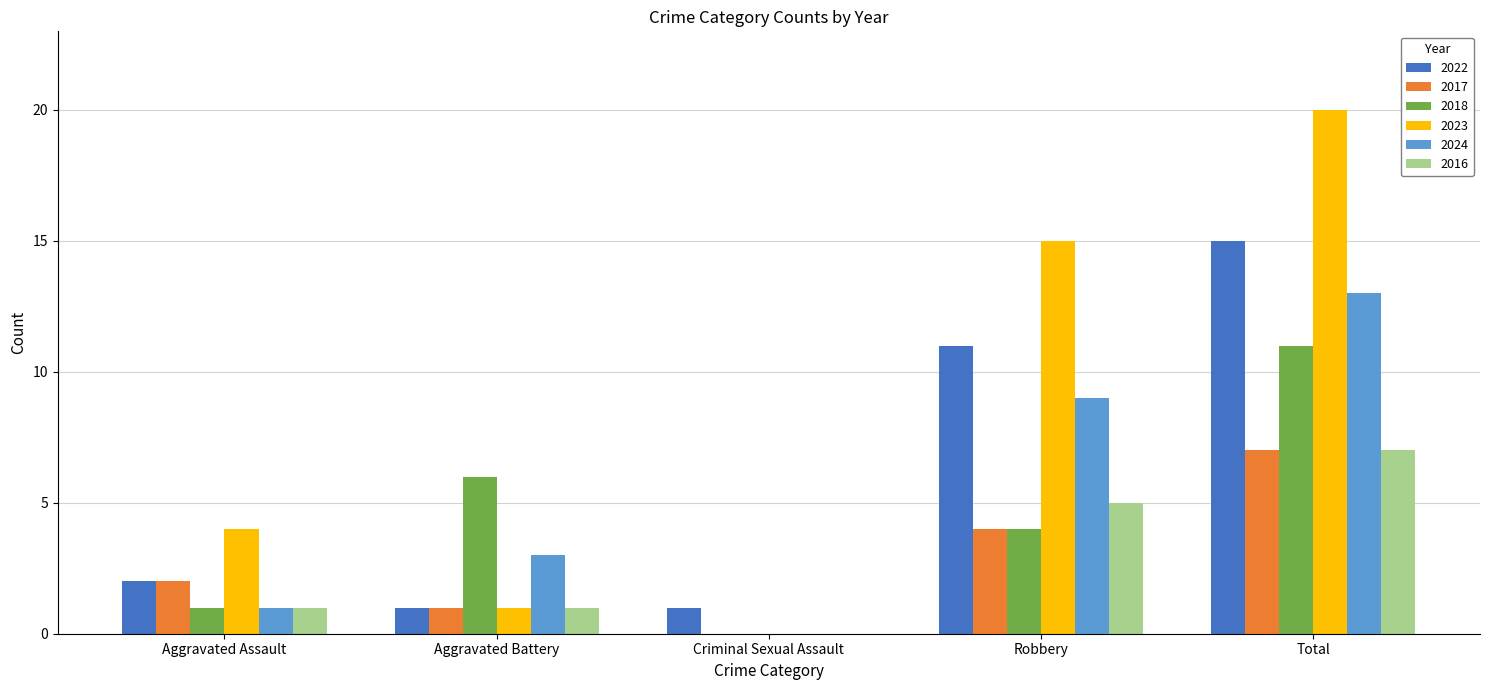

Does the chart contain stacked bars?

No